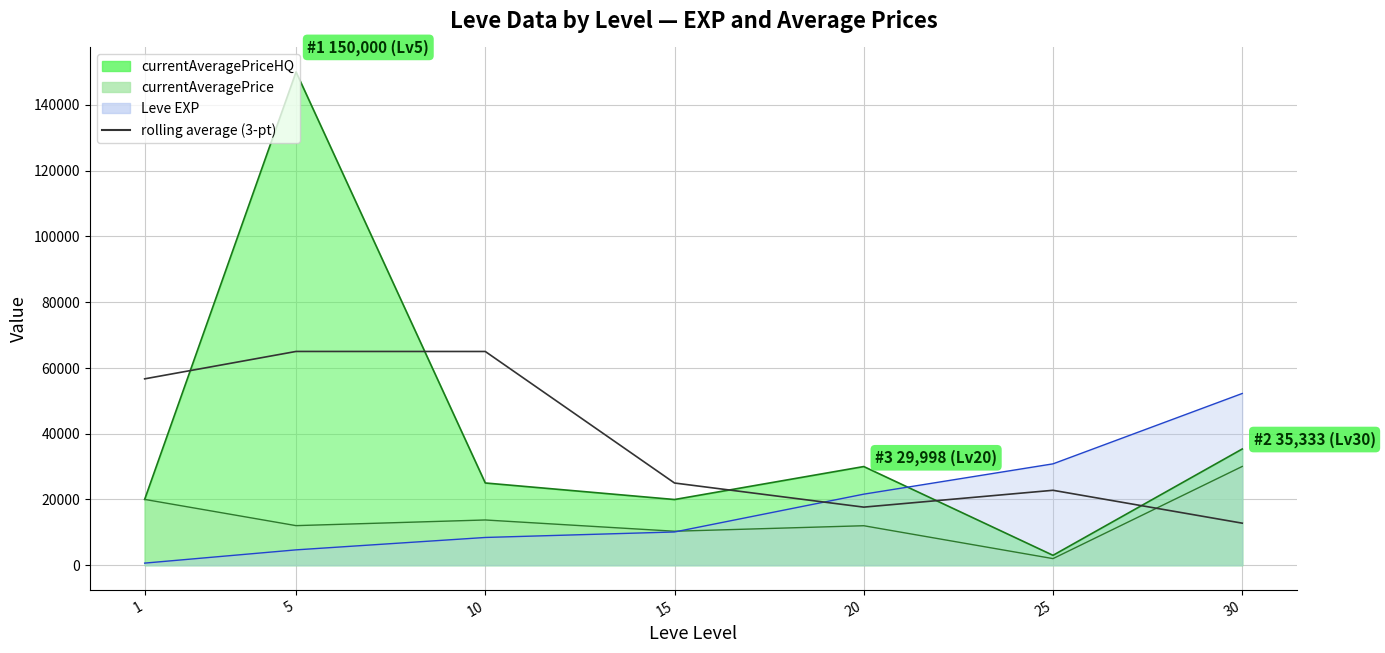

The chart shows a value of 30512.6 at 10. True or false?

False